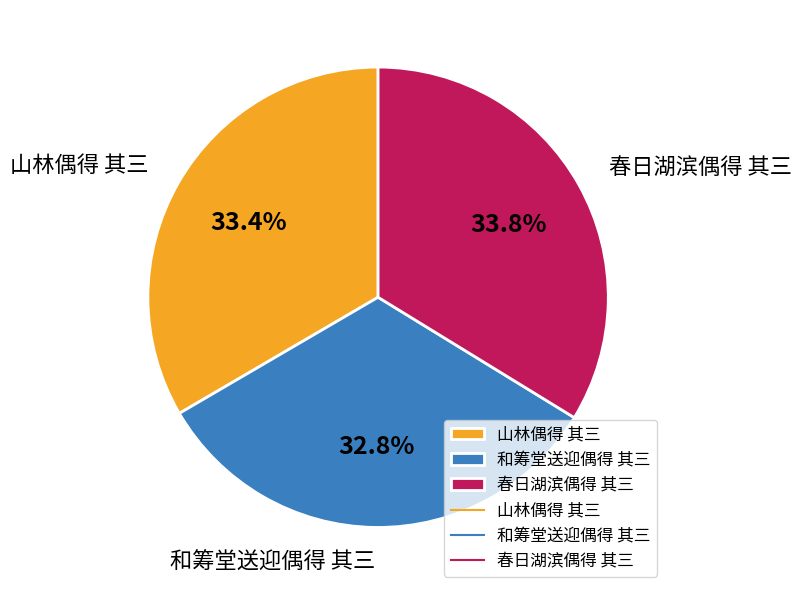

To the nearest percent, what is the combined percentage of 和筹堂送迎偶得 其三 and 山林偶得 其三?

66%